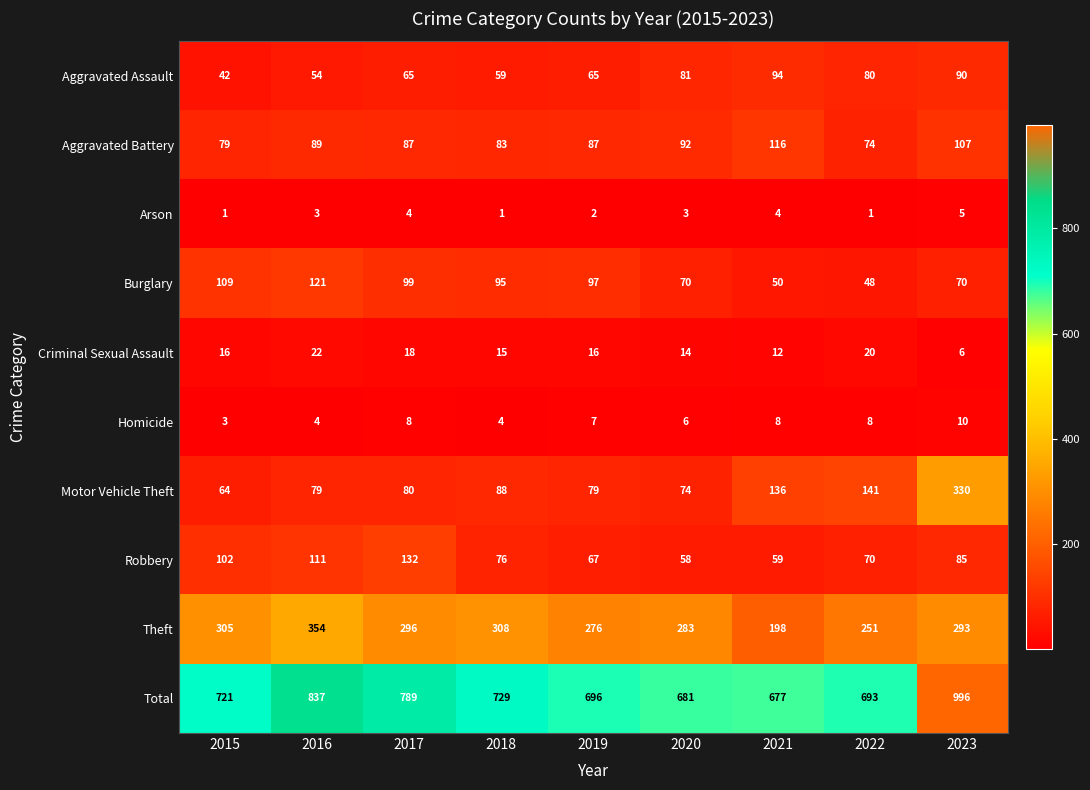

Count the Arson values in the range 1 to 4.

8